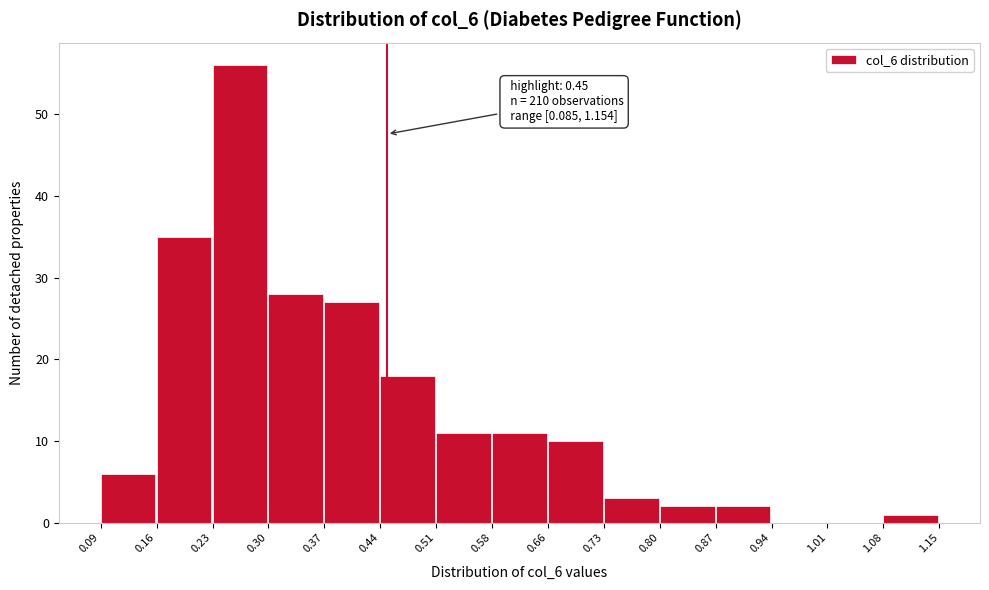

Which range on the x-axis has the tallest bar?

0.23 to 0.30